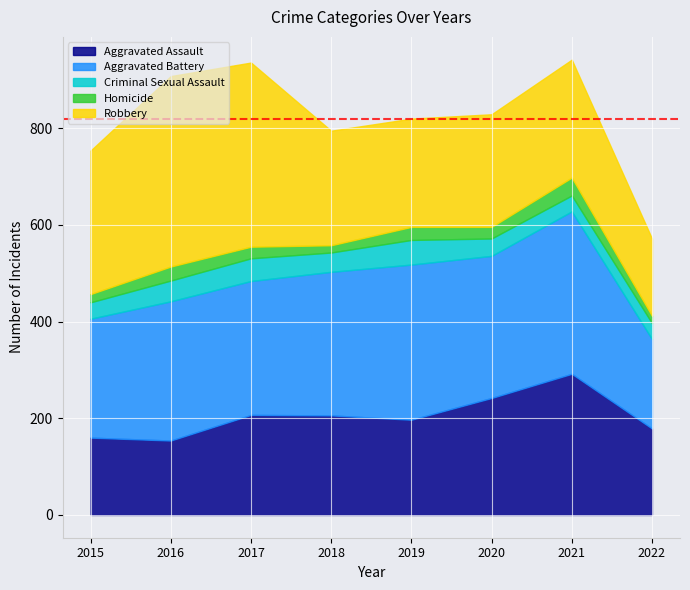

In Criminal Sexual Assault, how many points are lower than both neighbors (excluding endpoints)?

1